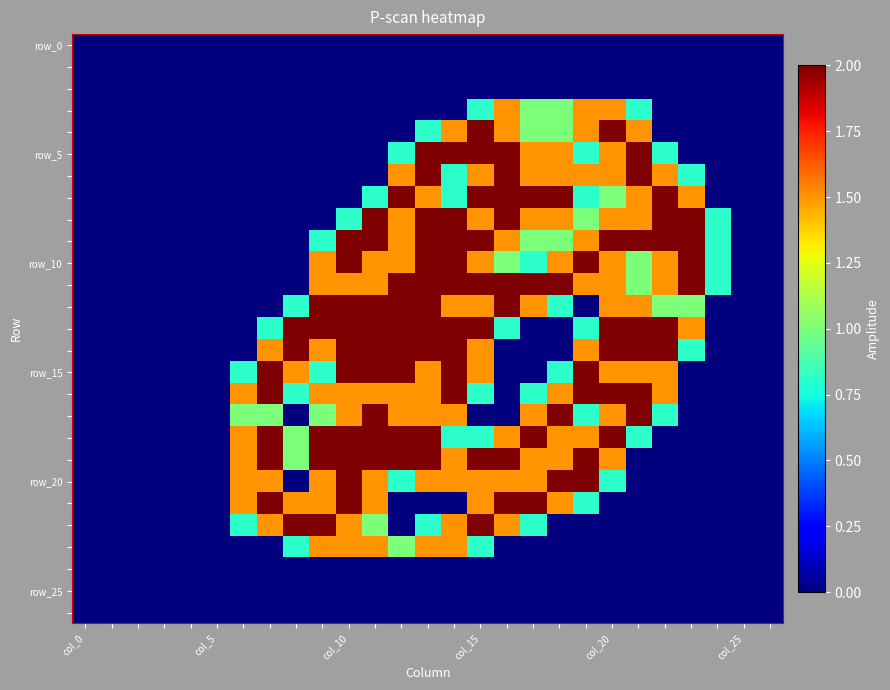

At how many categories does at least one series exceed 1?

18